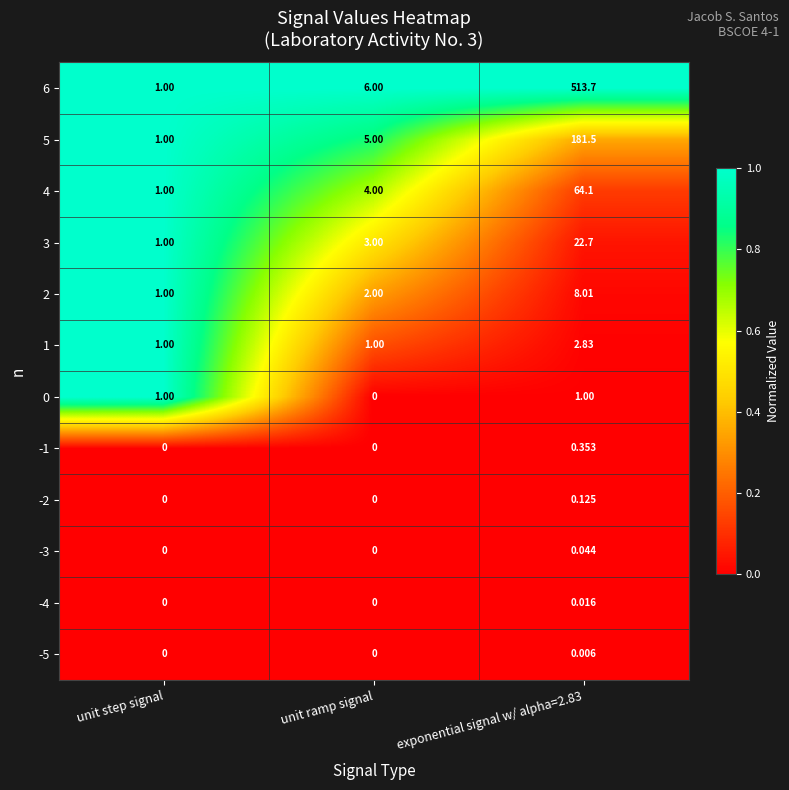

Is the value of 2 at exponential signal w/ alpha=2.83 greater than the value of 6 at exponential signal w/ alpha=2.83?

No